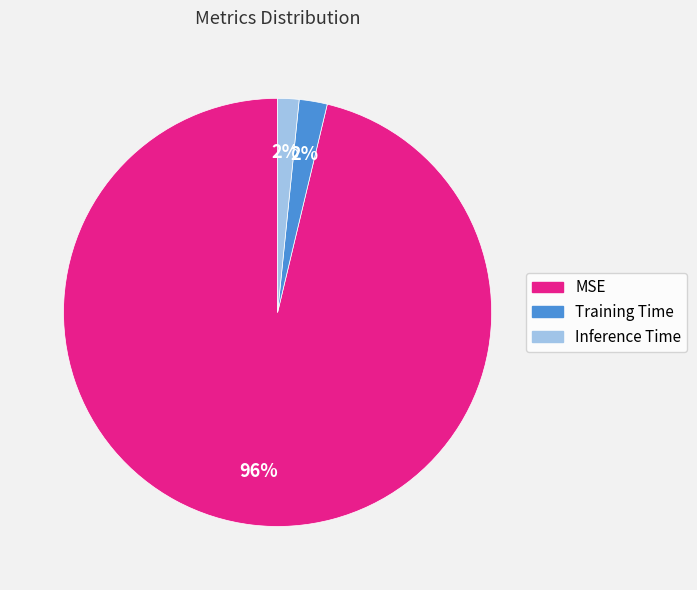

Count the number of slices in the pie.

3